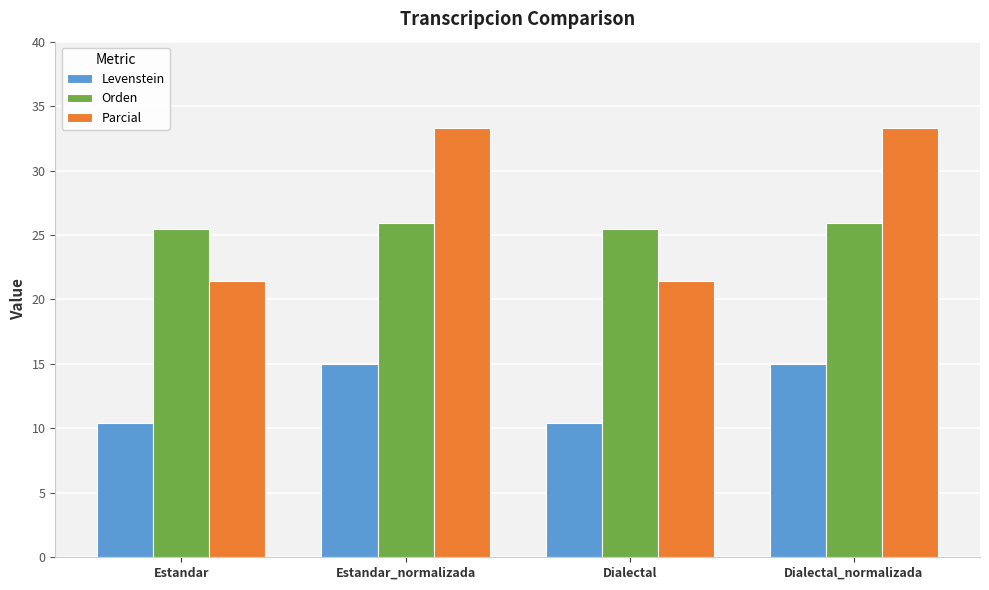

What position from the right is Estandar?

4